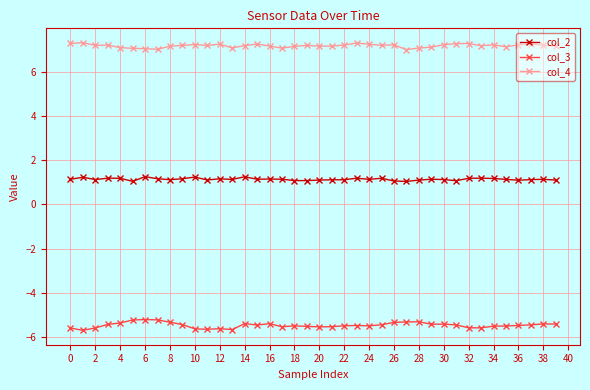

True or false: col_3 has more than 1 points higher than both neighbors.

True